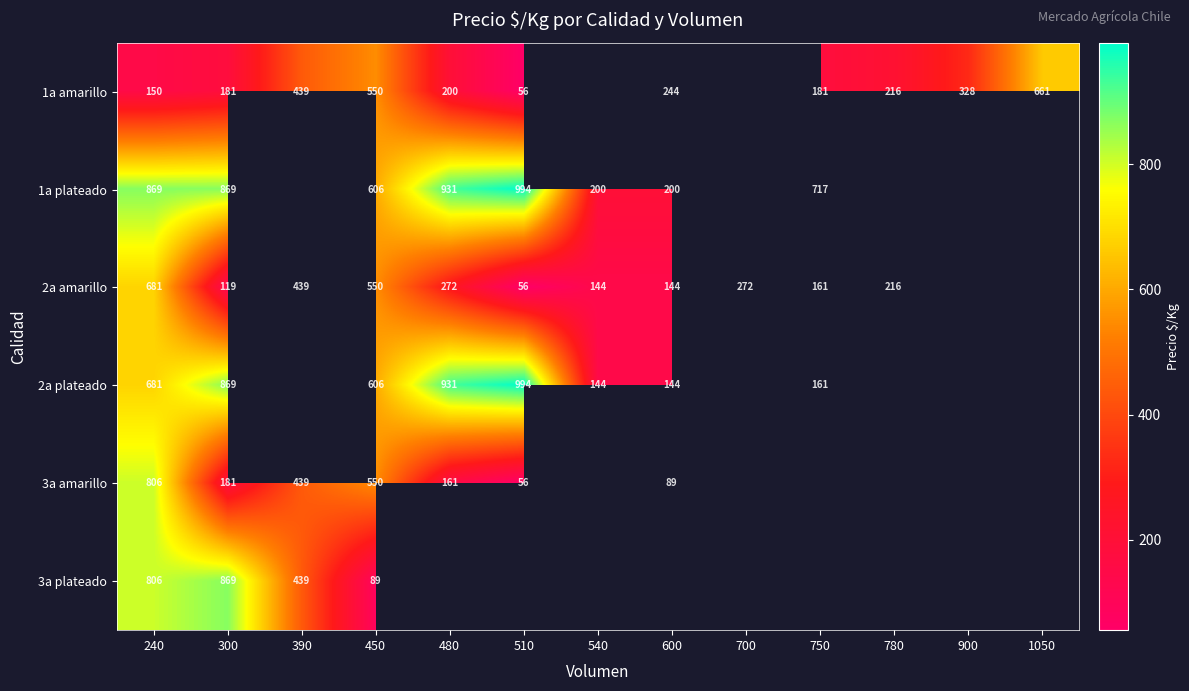

What is the sum of the 1a amarillo values at 750 and 600?

425